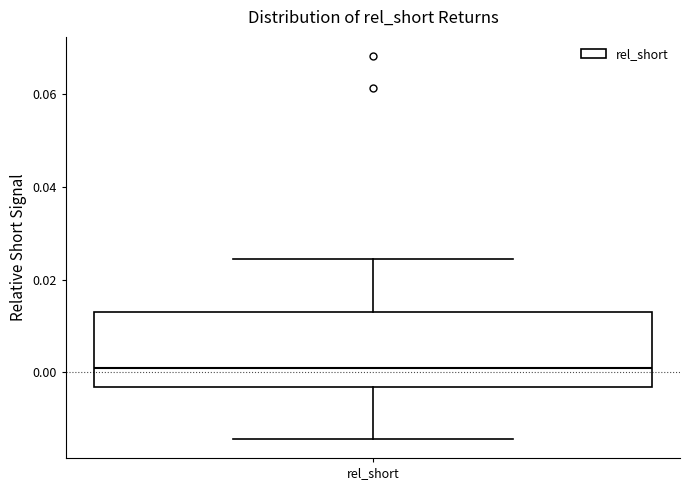

Where does the lower whisker of the box for rel_short end on the y-axis? The values are not printed on the chart, so give them approximately, as read against the axis.

-0.014